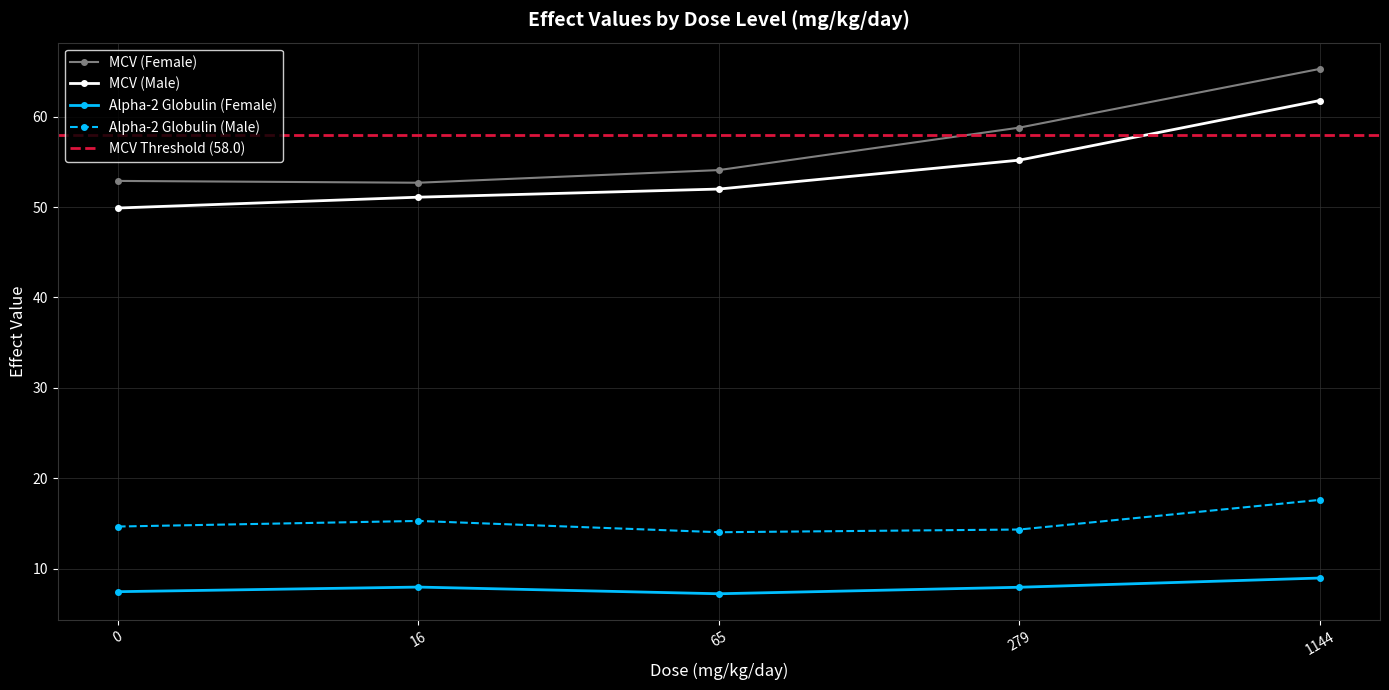

Reading left to right, extract all data points from this chart.

MCV (Female): 0=52.9	16=52.7	65=54.1	279=58.8	1144=65.3
MCV (Male): 0=49.9	16=51.1	65=52.0	279=55.2	1144=61.8
Alpha-2 Globulin (Female): 0=7.4	16=8.0	65=7.2	279=7.9	1144=8.9
Alpha-2 Globulin (Male): 0=14.7	16=15.3	65=14.0	279=14.3	1144=17.6